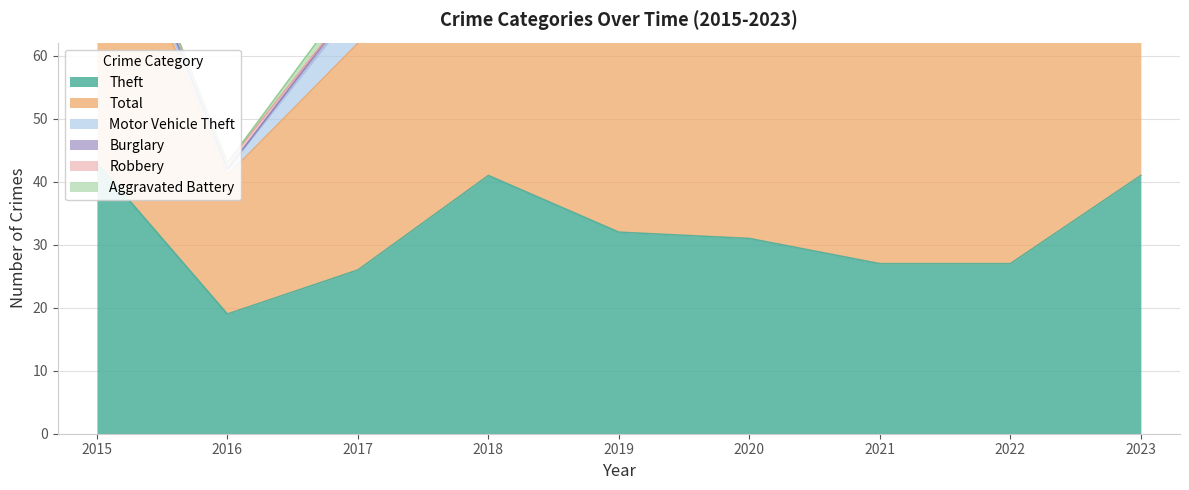

What is the difference between the maximum and minimum values in the Robbery series?

1